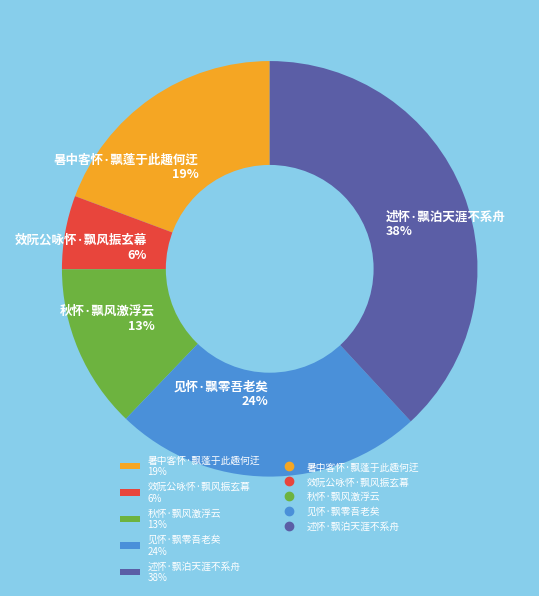

To the nearest percent, what percentage of the pie is 暑中客怀·飘蓬于此趣何迂?

19%